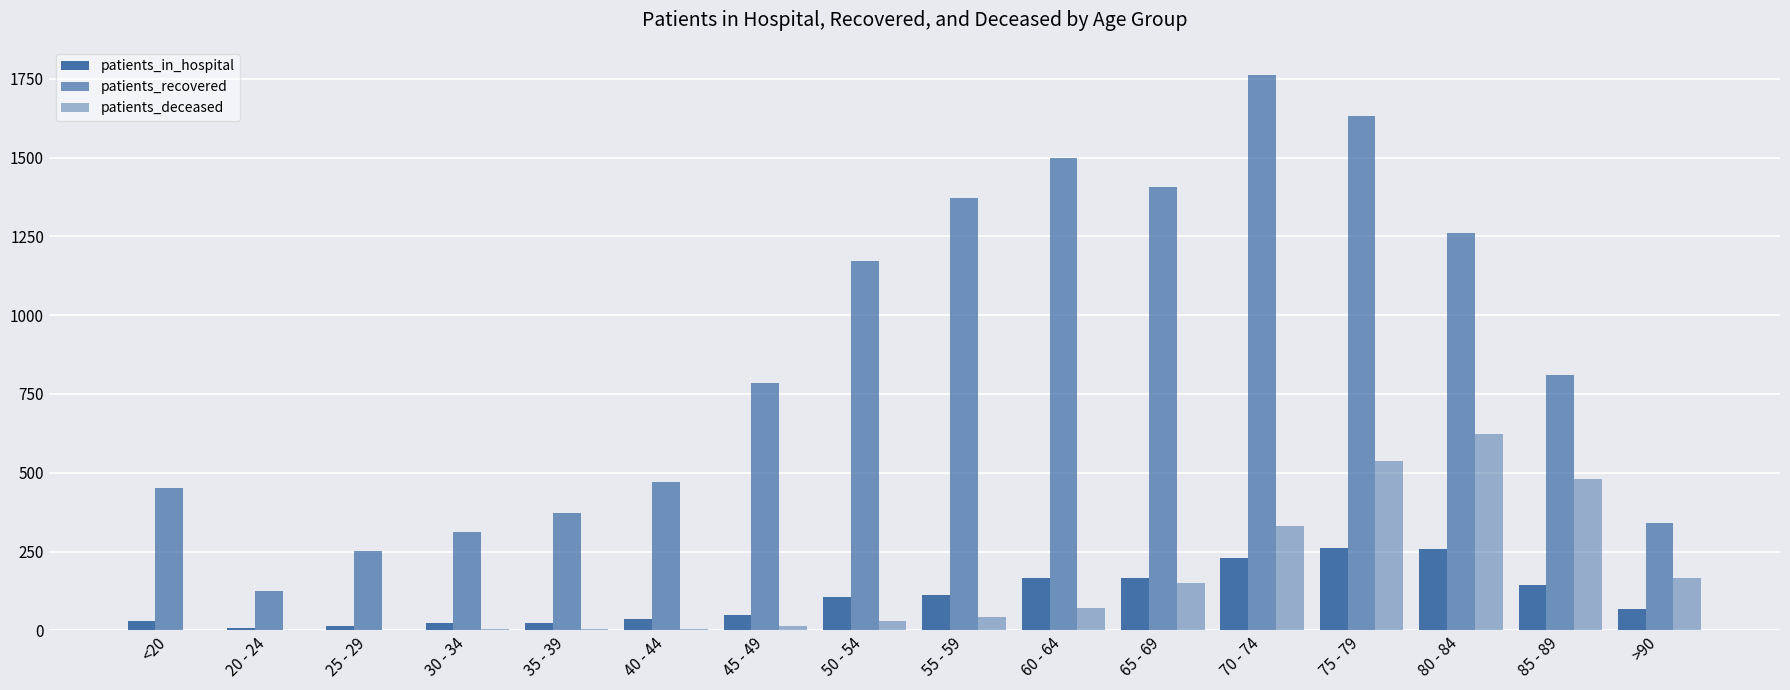

How many series are shown in this chart?

3